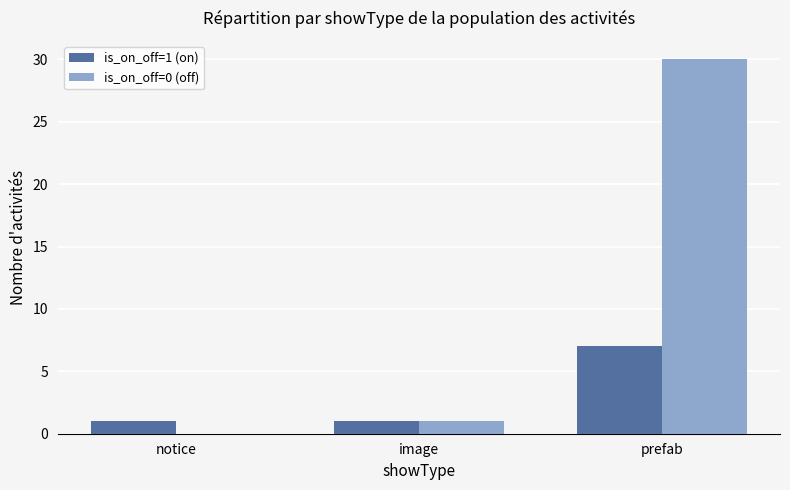

The is_on_off=1 (on) series shows 1 at notice. True or false?

True